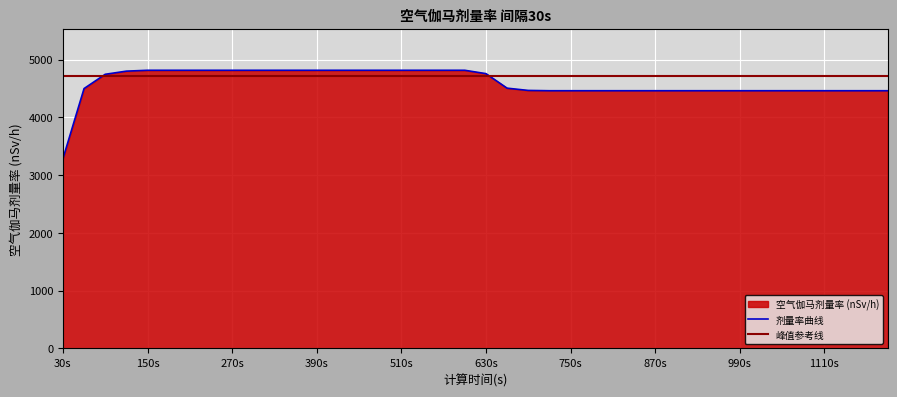

Is it true that the value at 210 is 2799.5?

False